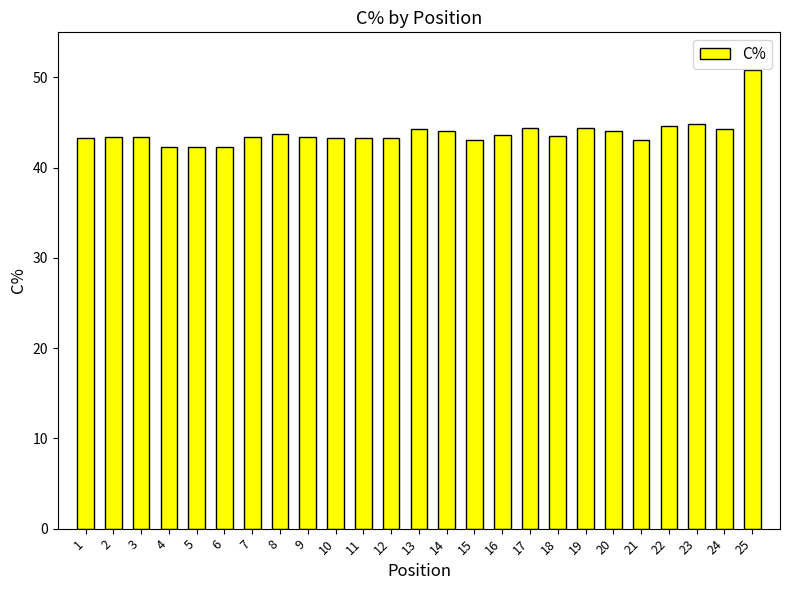

The value at 21 is 72.3. True or false?

False